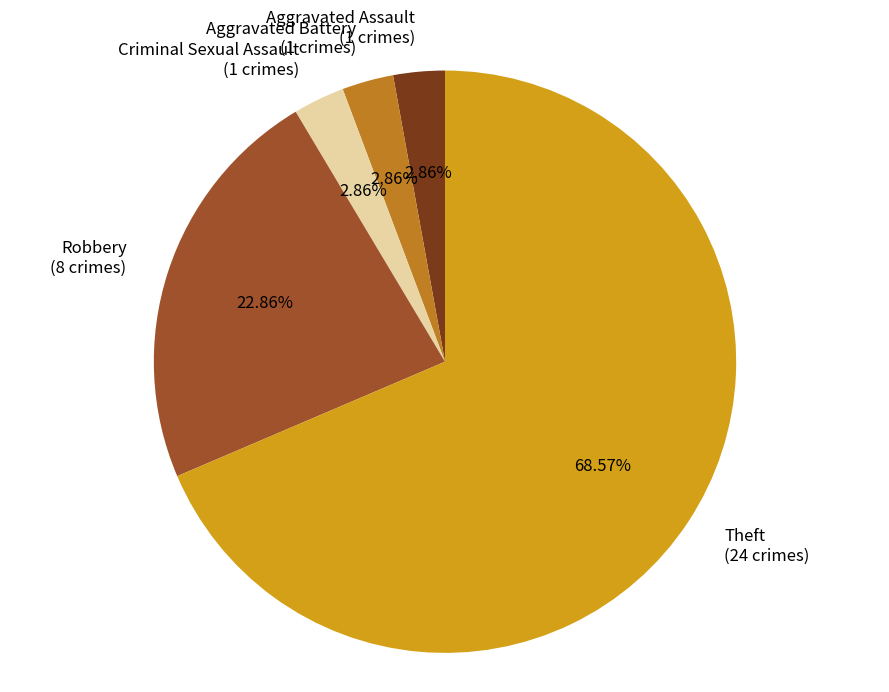

Between Robbery and Criminal Sexual Assault, which is larger?

Robbery